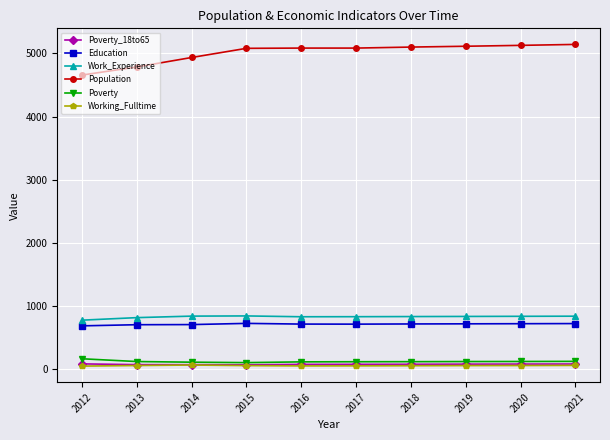

True or false: Education and Working_Fulltime intersect in this chart.

False